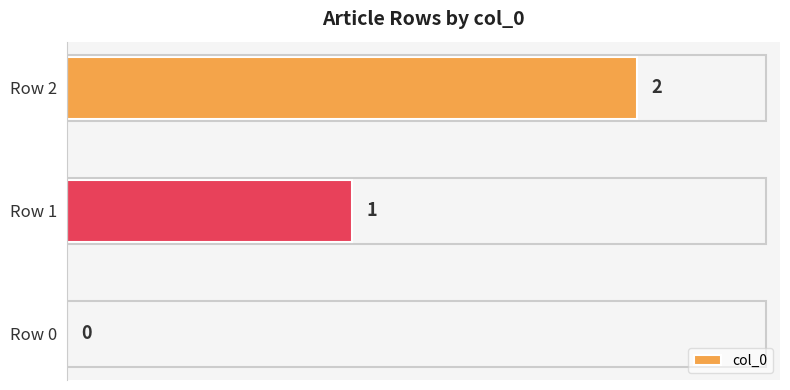

The value at Row 0 is -1. True or false?

False